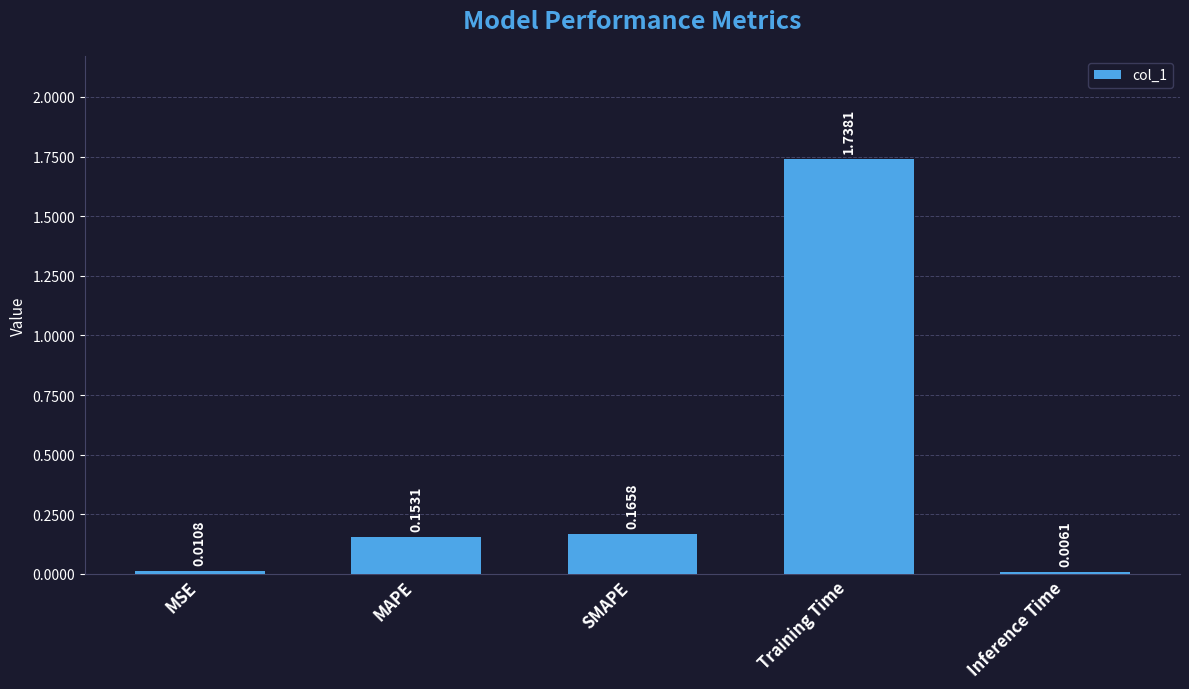

At which label is the value closest to 0?

Inference Time